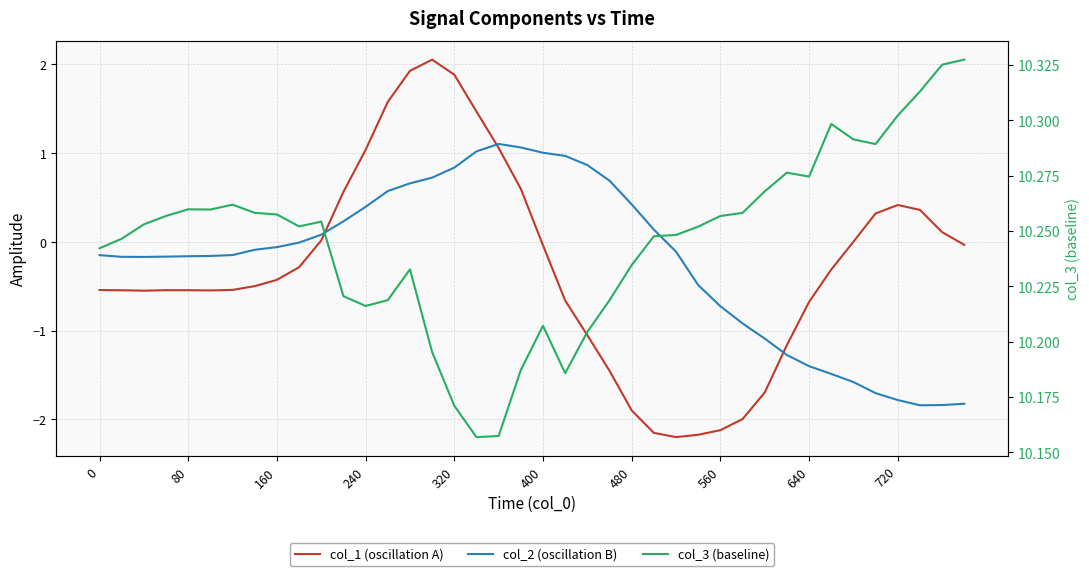

Is the value of col_1 (oscillation A) at 80 greater than the value of col_3 (baseline) at 39?

No